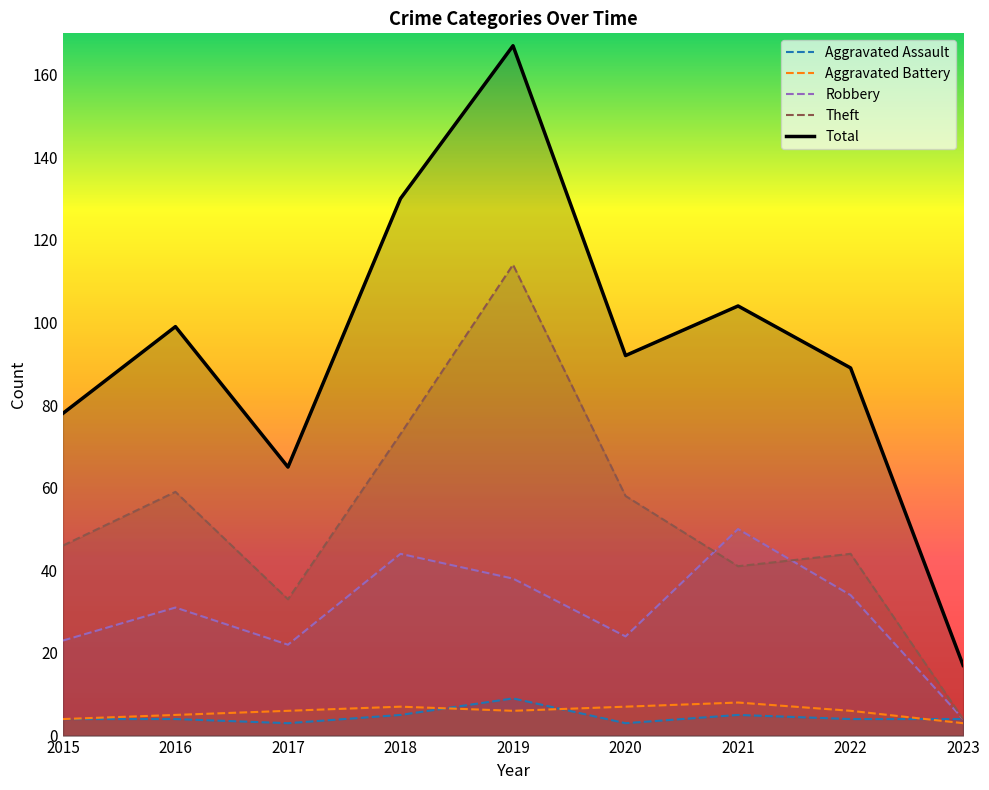

What is the difference between the second highest and minimum values in the Theft series?

69